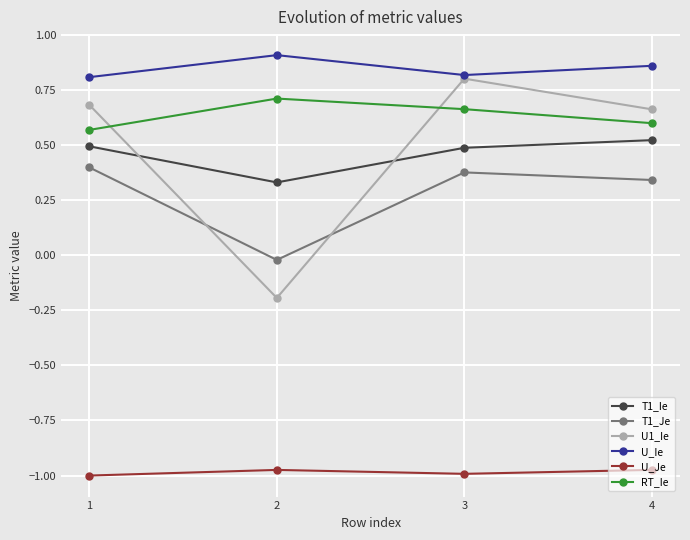

Which series changed the most between 1 and 3?

U1_Ie